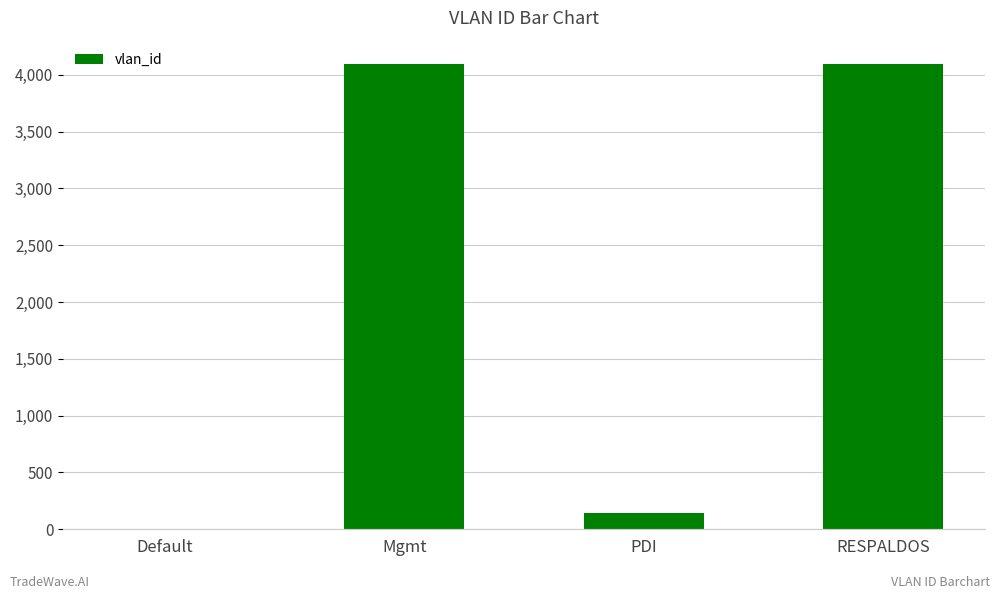

Does the chart contain stacked bars?

No